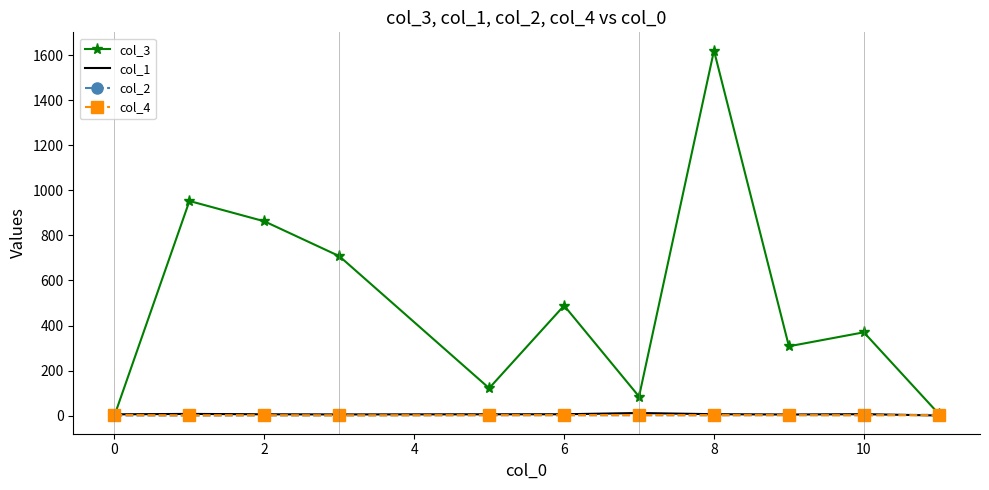

How many times do col_1 and col_4 cross each other?

1